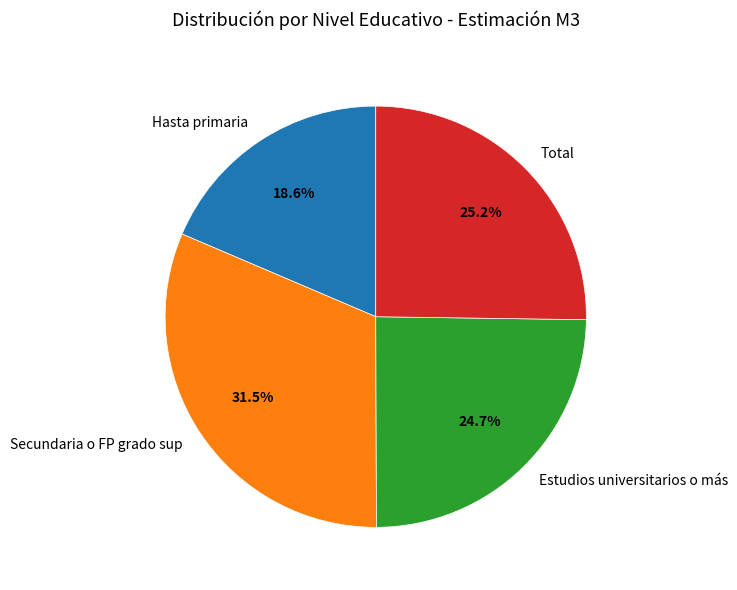

To the nearest percent, what percentage of the pie is Estudios universitarios o más?

25%